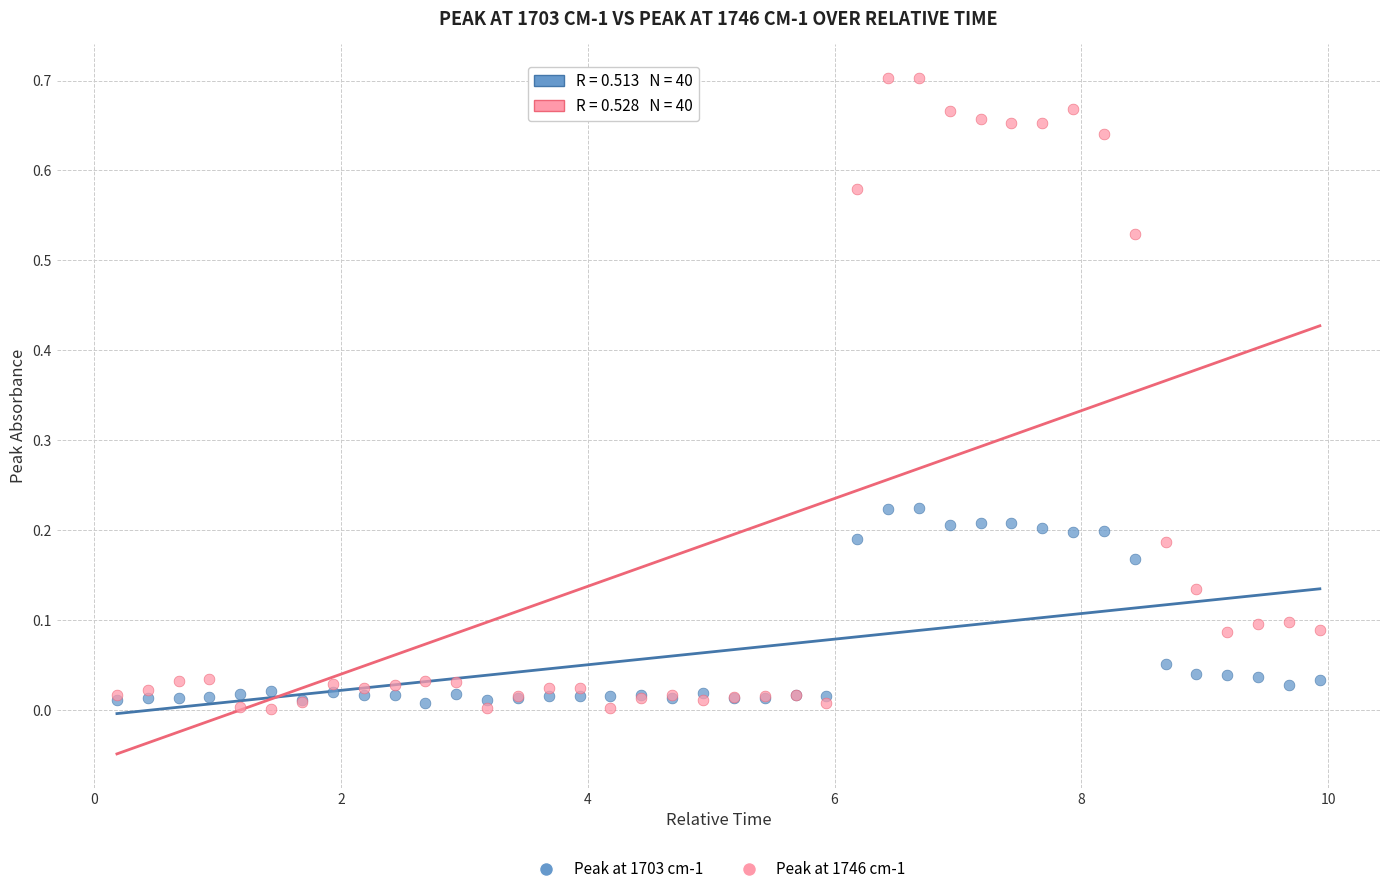

Which series has the widest spread of Y values?

Peak at 1746 cm-1